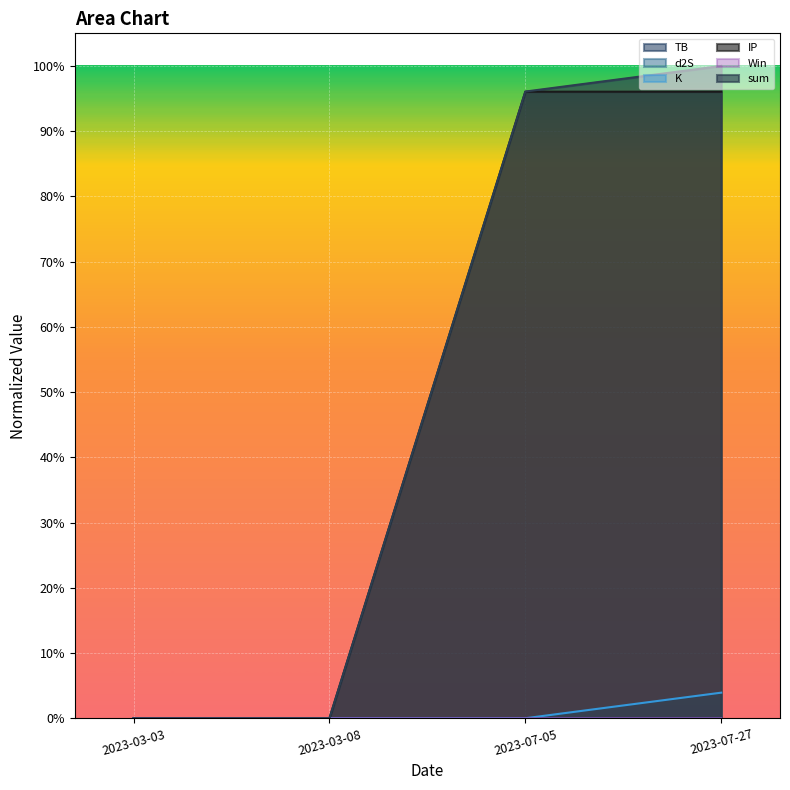

Which series has the widest spread of values?

sum